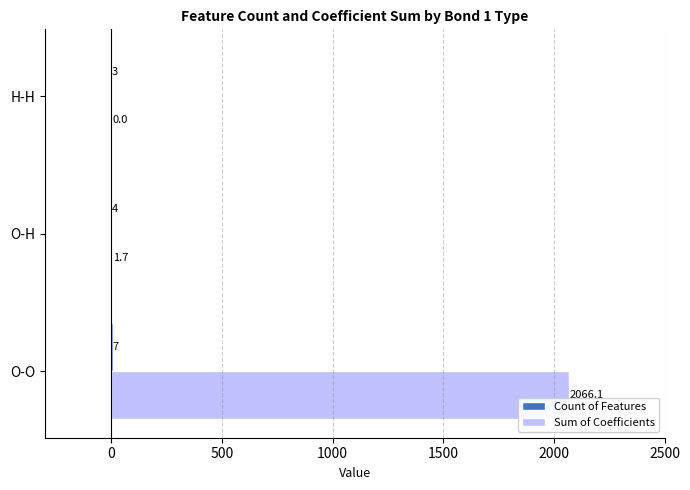

What is the sum of all Sum of Coefficients values?

2067.9